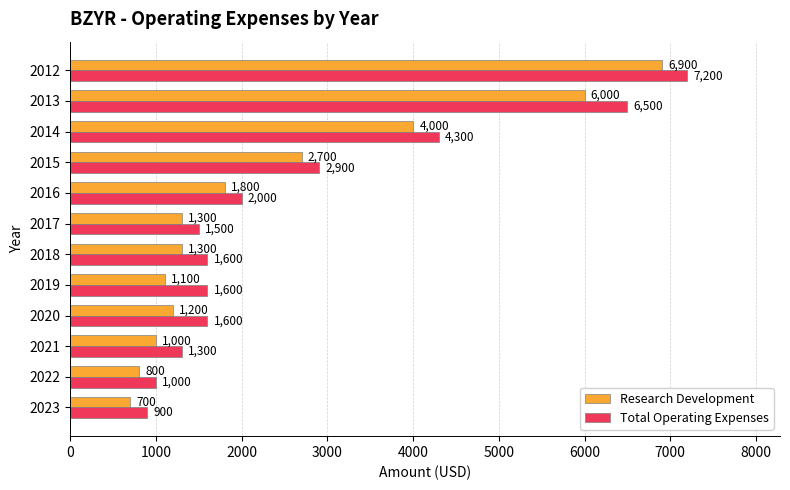

Rank the series by their average value, from lowest to highest.

Research Development, Total Operating Expenses